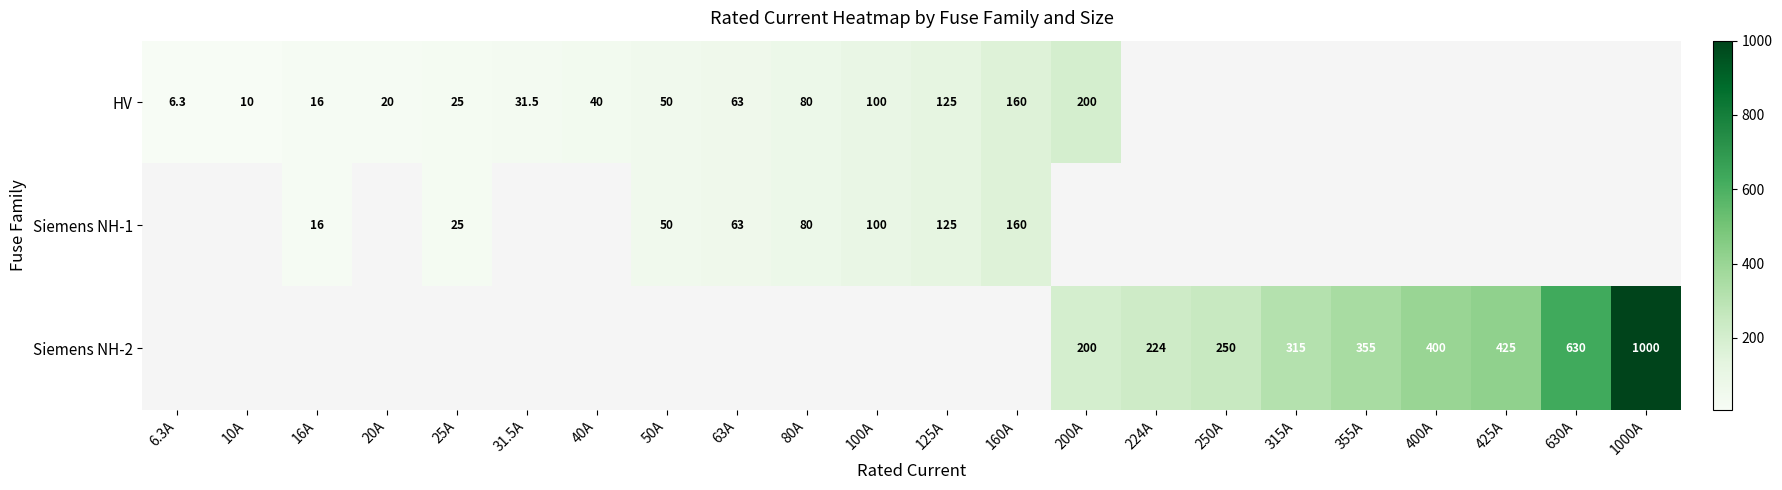

The value of HV at 6.3A is 6.3. True or false?

True